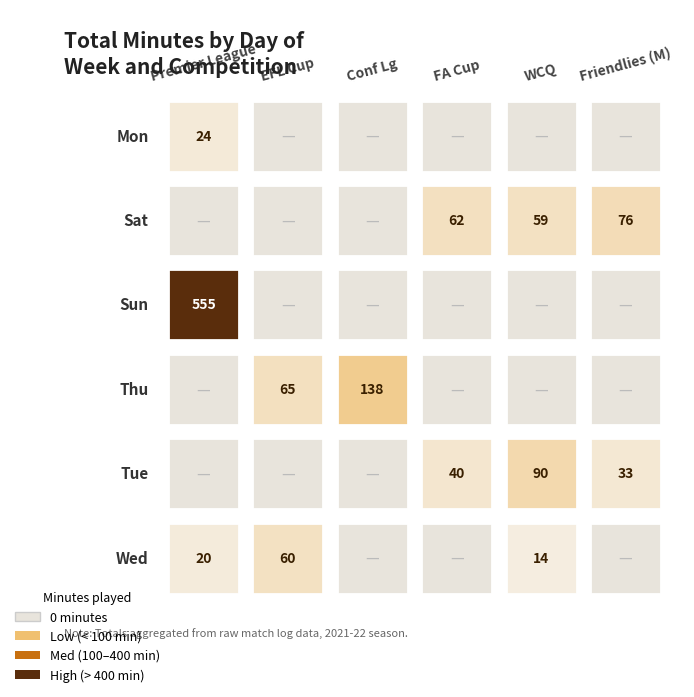

Which series has the largest range (max minus min)?

Sun